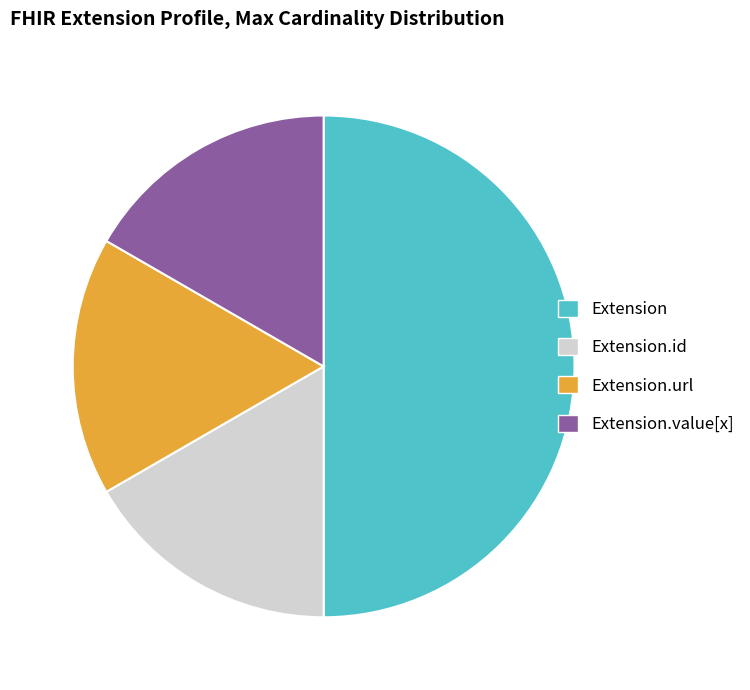

What is the largest slice in the pie chart?

Extension